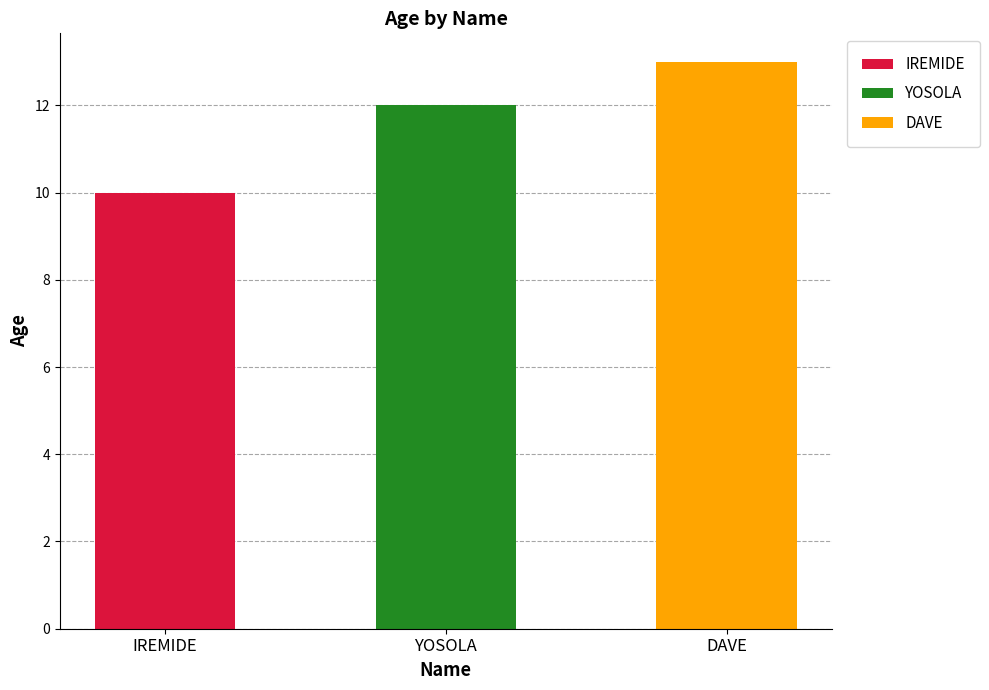

How many values are below 12?

1